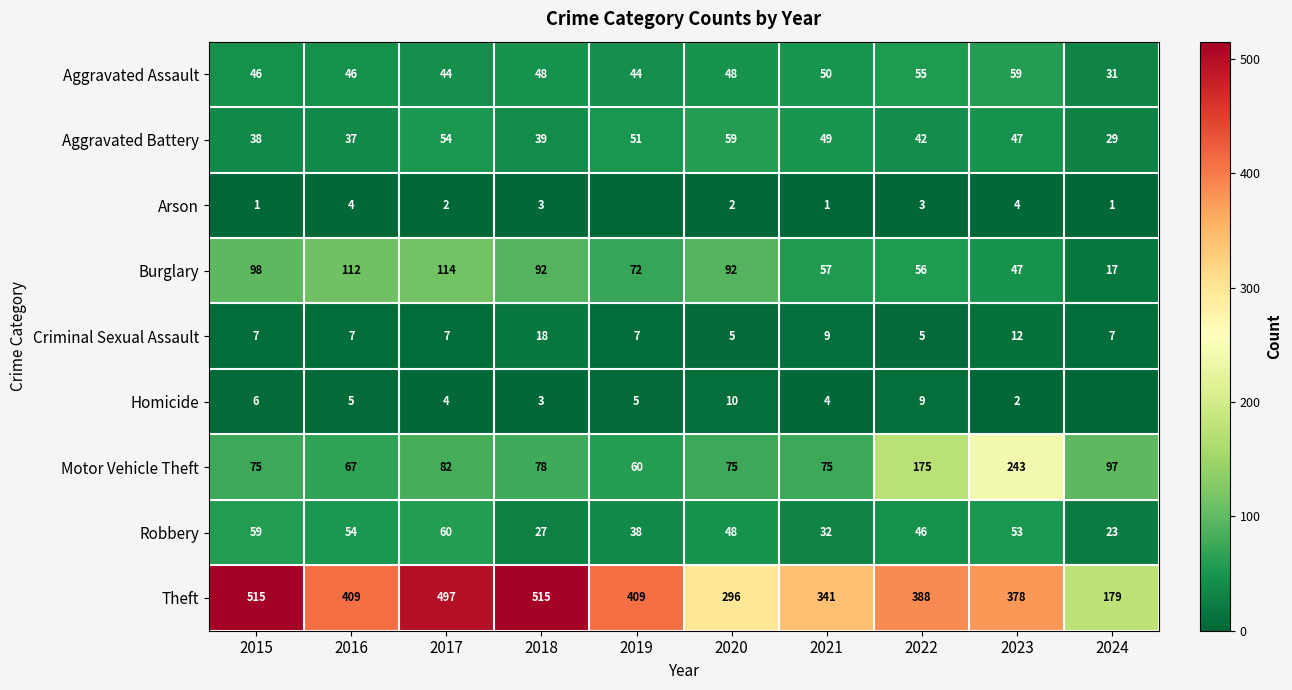

What is the total value across all series at 2016?

741